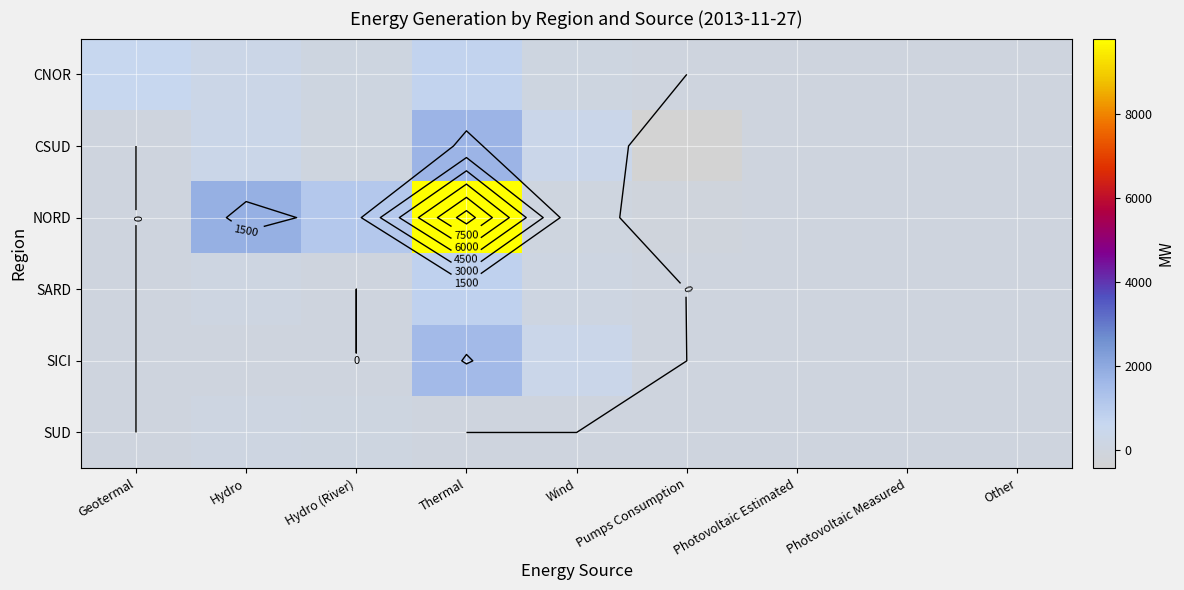

Which category has the highest value across all series?

Thermal